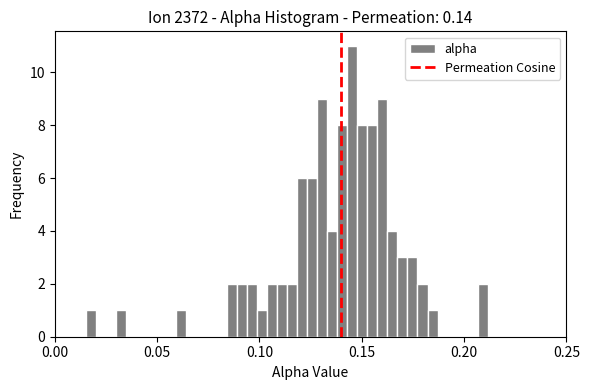

Around what value on the x-axis is the tallest bar? Give the approximate position of its centre, as read against the axis.

0.145